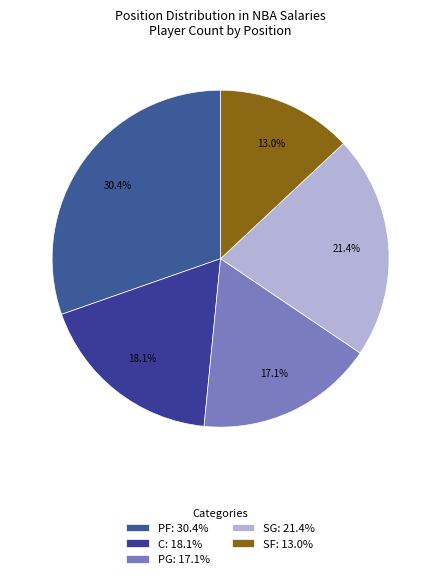

Count the number of slices in the pie.

5